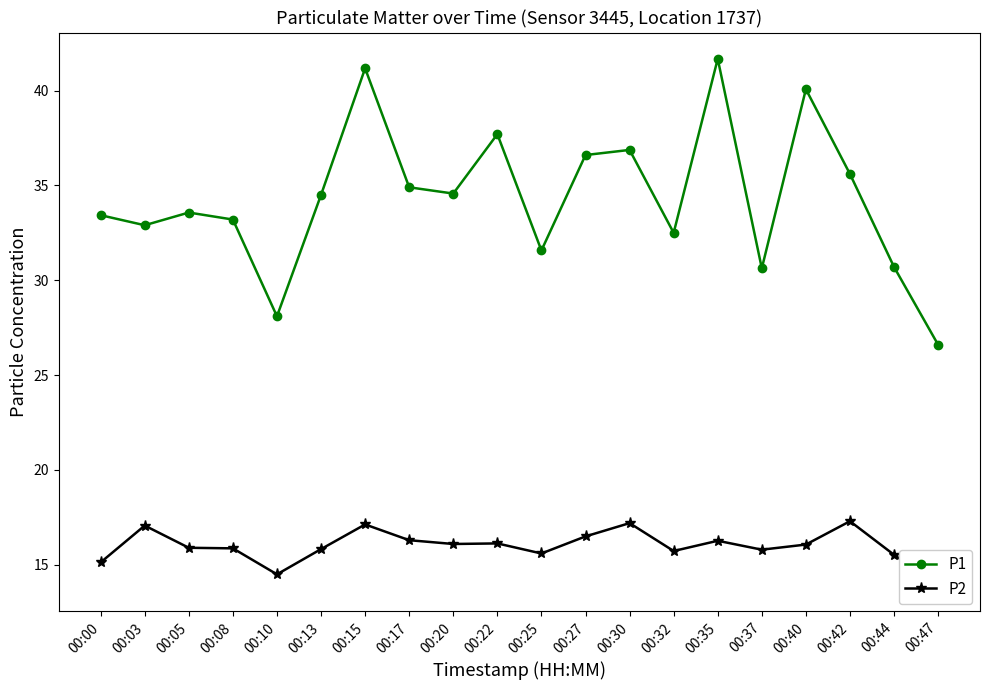

Which series has the widest spread of values?

P1